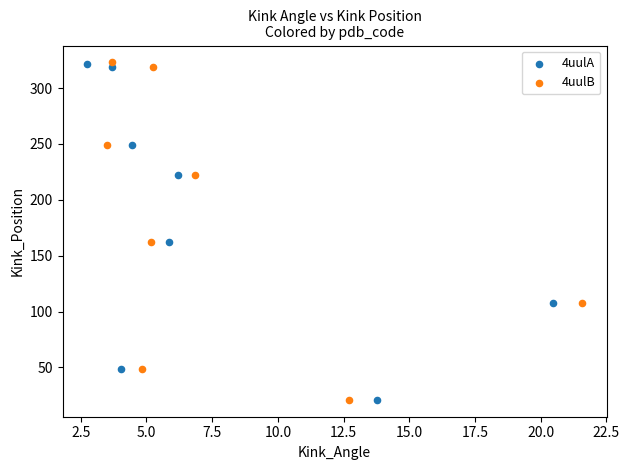

What are all the series names shown in the legend?

4uulA, 4uulB